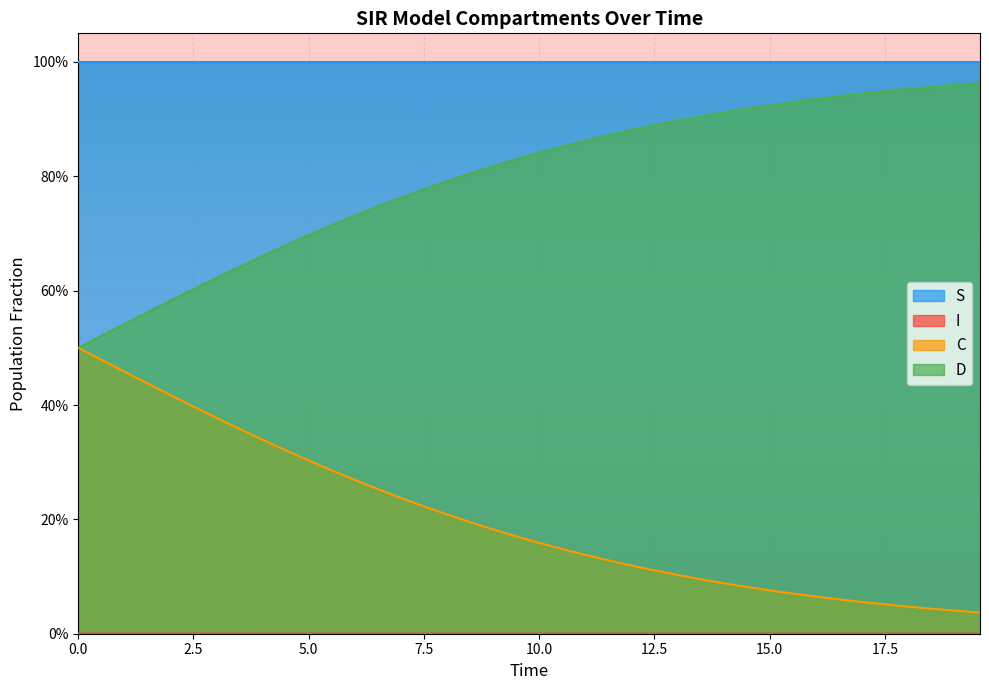

Reading right to left, what are all the values shown in this chart?

S: 1.0	1.0	1.0	1.0	1.0	1.0	1.0	1.0	1.0	1.0	1.0	1.0	1.0	1.0	1.0	1.0	1.0	1.0	1.0	1.0	1.0	1.0	1.0	1.0	1.0	1.0	1.0	1.0	1.0	1.0	1.0	1.0	1.0	1.0	1.0	1.0	1.0	1.0	1.0	1.0
I: 0.0	0.0	0.0	0.0	0.0	0.0	0.0	0.0	0.0	0.0	0.0	0.0	0.0	0.0	0.0	0.0	0.0	0.0	0.0	0.0	0.0	0.0	0.0	0.0	0.0	0.0	0.0	0.0	0.0	0.0	0.0	0.0	0.0	0.0	0.0	0.0	0.0	0.0	0.0	0.0
C: 0.0	0.0	0.0	0.0	0.1	0.1	0.1	0.1	0.1	0.1	0.1	0.1	0.1	0.1	0.1	0.1	0.1	0.1	0.1	0.2	0.2	0.2	0.2	0.2	0.2	0.2	0.3	0.3	0.3	0.3	0.3	0.3	0.4	0.4	0.4	0.4	0.4	0.5	0.5	0.5
D: 1.0	1.0	1.0	1.0	0.9	0.9	0.9	0.9	0.9	0.9	0.9	0.9	0.9	0.9	0.9	0.9	0.9	0.9	0.9	0.8	0.8	0.8	0.8	0.8	0.8	0.8	0.7	0.7	0.7	0.7	0.7	0.7	0.6	0.6	0.6	0.6	0.6	0.5	0.5	0.5